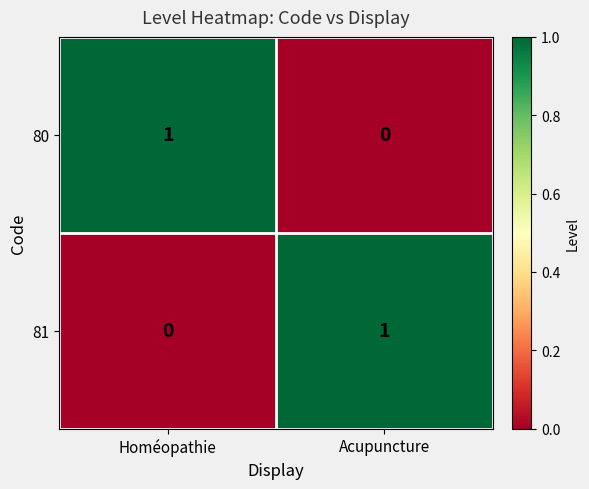

What is the difference between the highest and lowest values at Acupuncture?

1